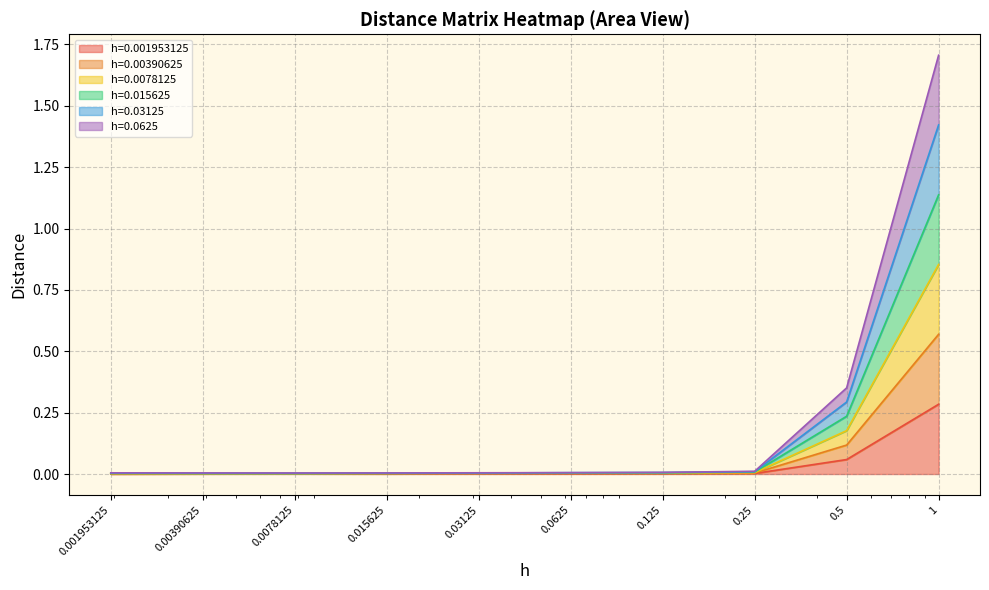

Which series has the largest range (max minus min)?

h=0.03125